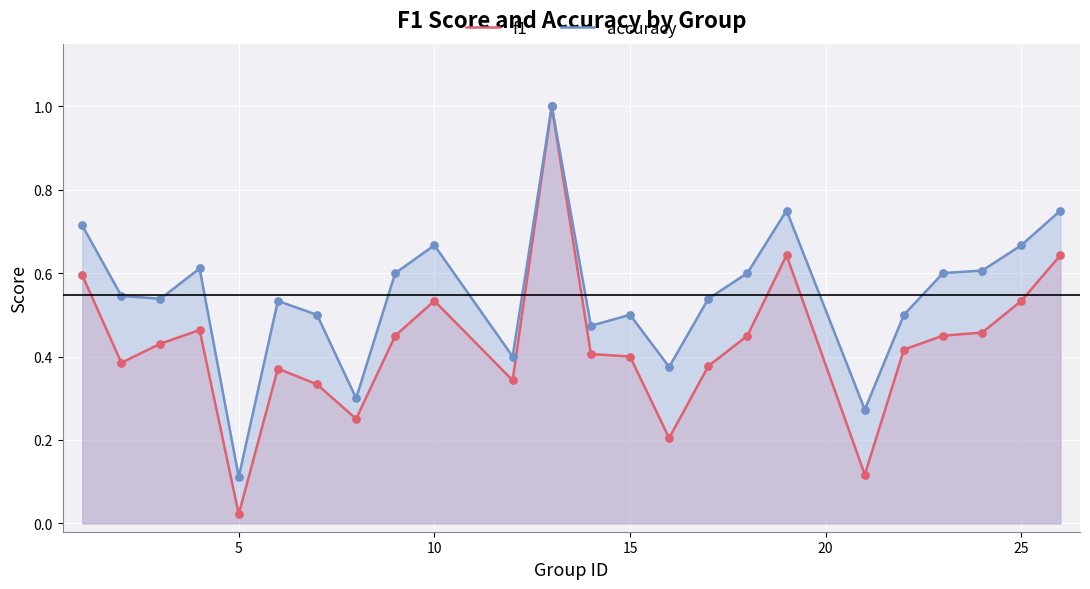

Which series contains the lowest Y value?

f1